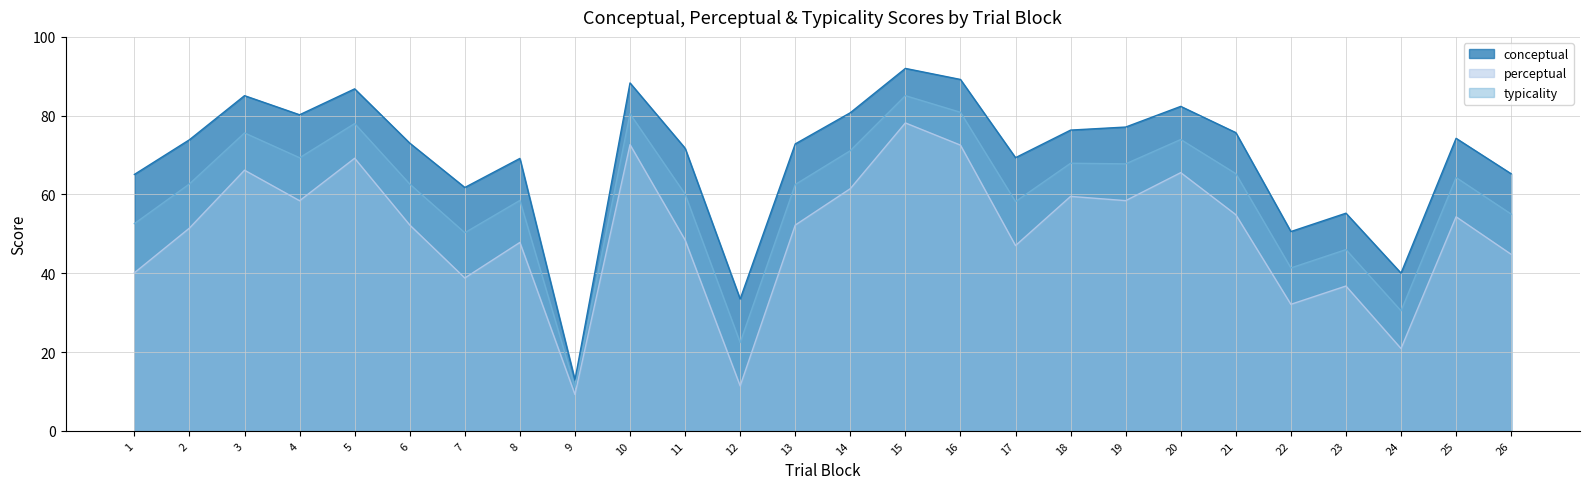

True or false: conceptual has a value of 71.7 at 11.

True